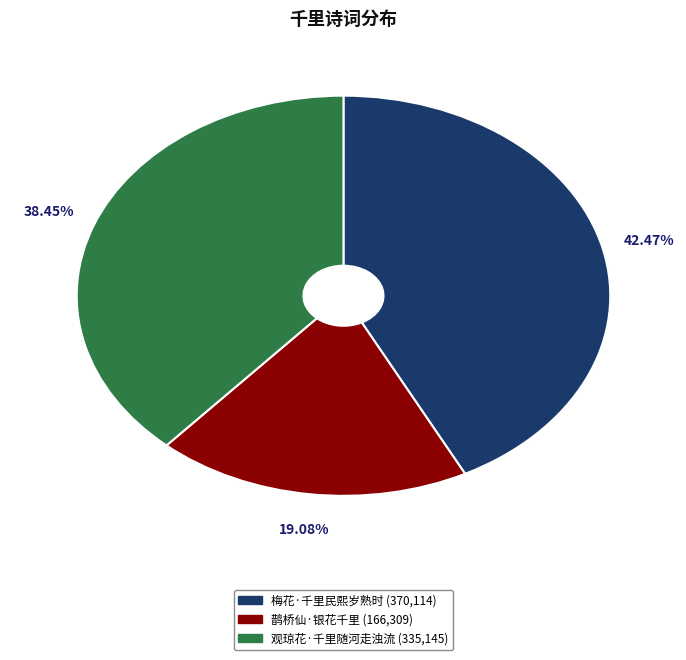

Is it true that 观琼花·千里随河走浊流 is 38% of the pie?

True